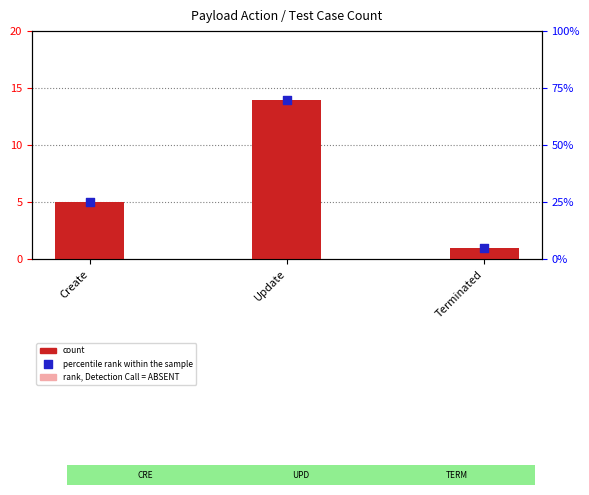

Which series has the largest Y range (max minus min)?

percentile rank within the sample